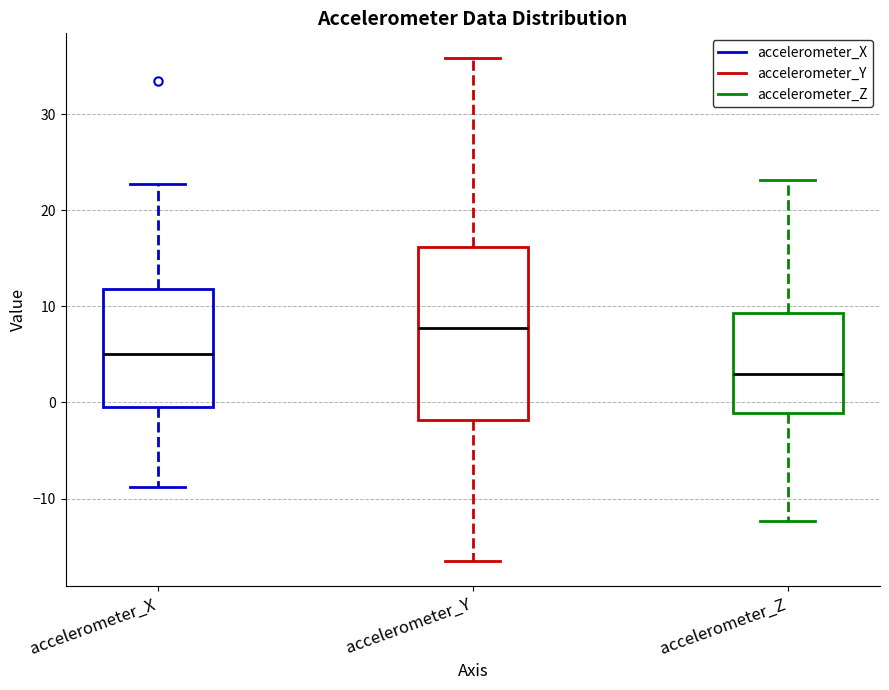

Reading left to right, transcribe this box plot: for each box, give where its median line is, the range the box spans, and where its two whiskers end, as read against the y-axis. The values are not printed on the chart, so give them approximately, as read against the axis.

accelerometer_X: median 5, box -1 to 12, whiskers -9 to 23
accelerometer_Y: median 8, box -2 to 16, whiskers -17 to 36
accelerometer_Z: median 3, box -1 to 9, whiskers -12 to 23